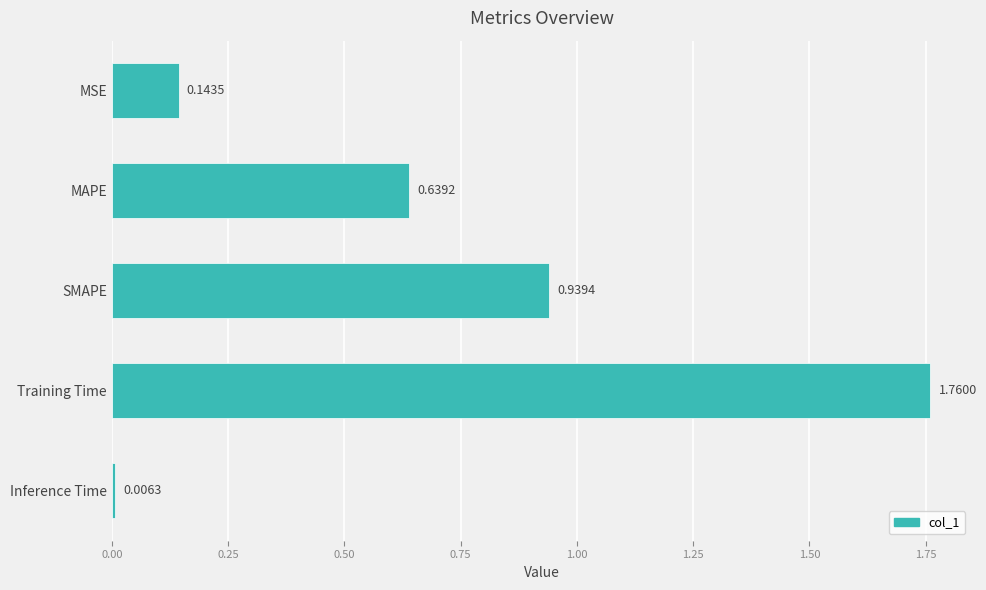

Rank the categories by value from highest to lowest.

Training Time, SMAPE, MAPE, MSE, Inference Time